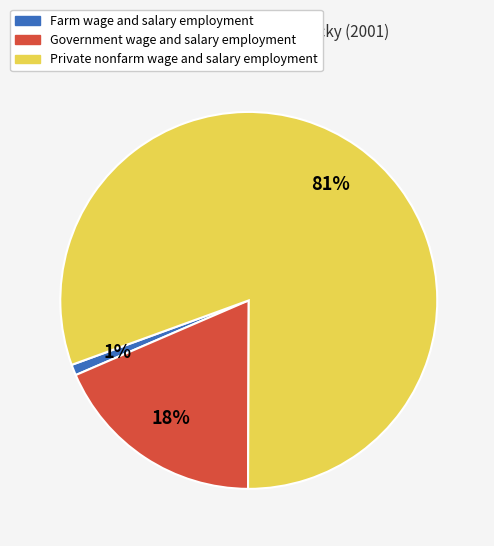

To the nearest percent, what is the difference between the largest and smallest slice percentages?

80%